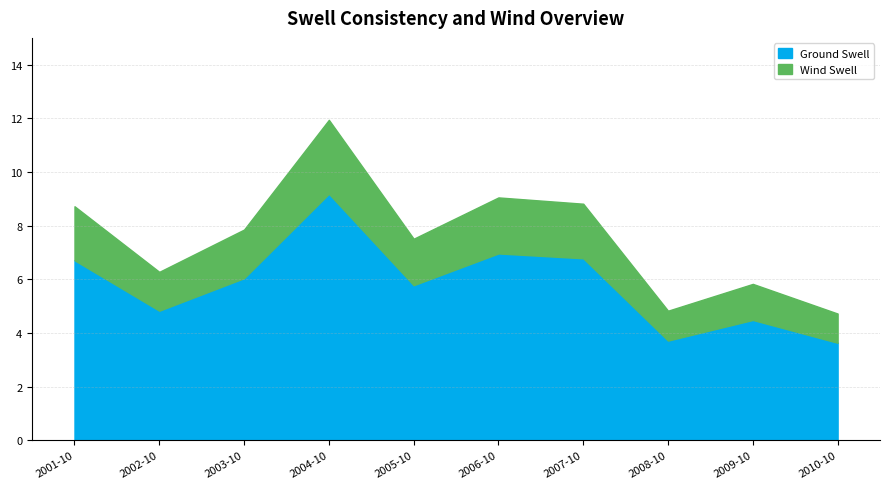

What is the highest value of the Ground Swell series?

9.2